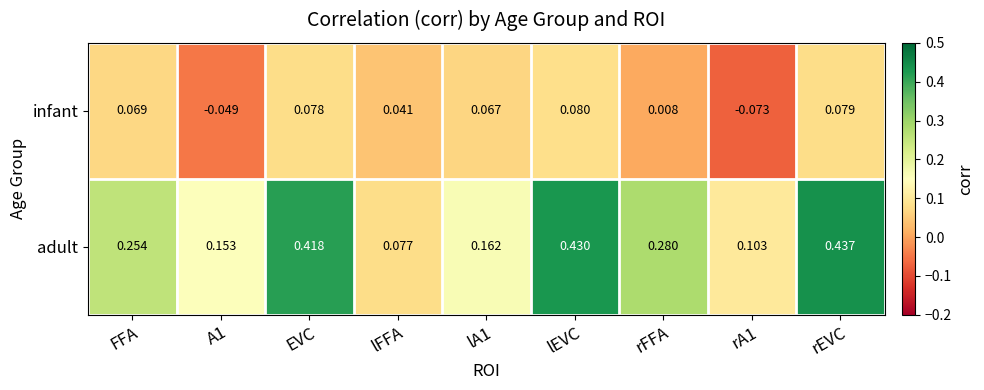

Where does the infant series first go above 0?

FFA